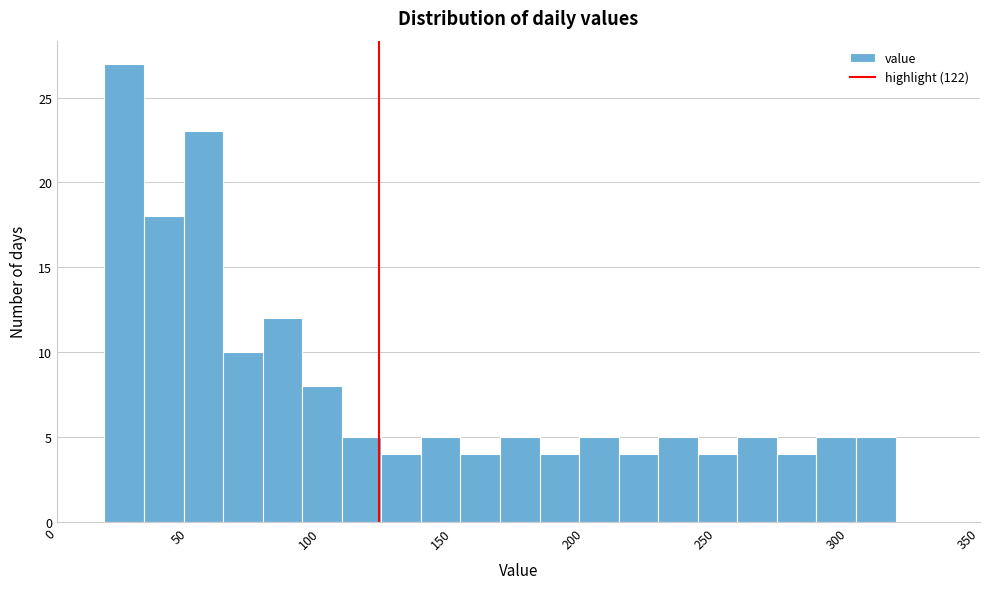

Read against the x-axis, roughly where is the centre of the tallest bar?

25